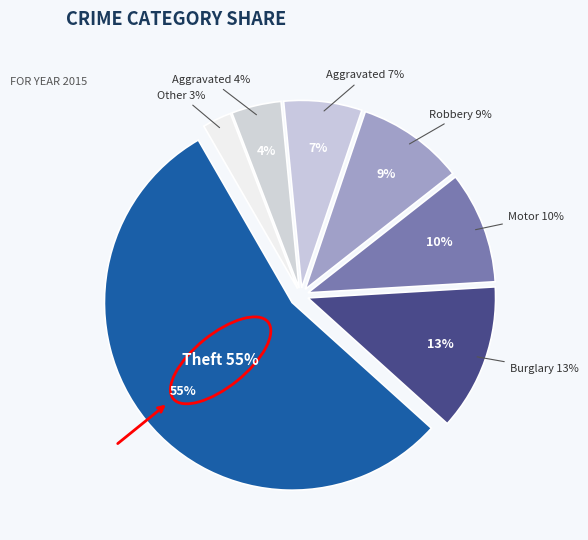

What percentage is NOT represented by Aggravated Assault?

95.7%